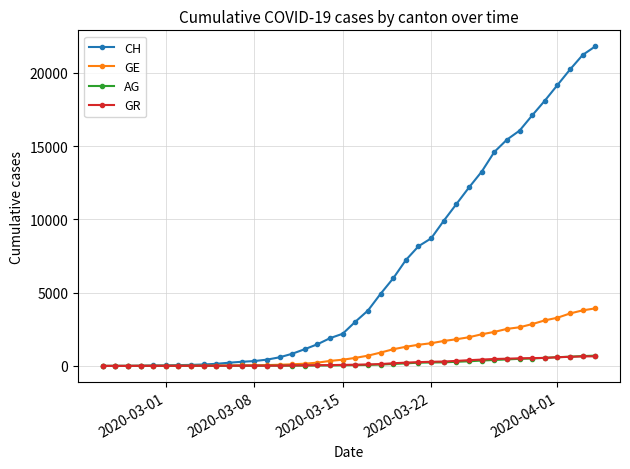

What is the highest value of the GE series?

3928